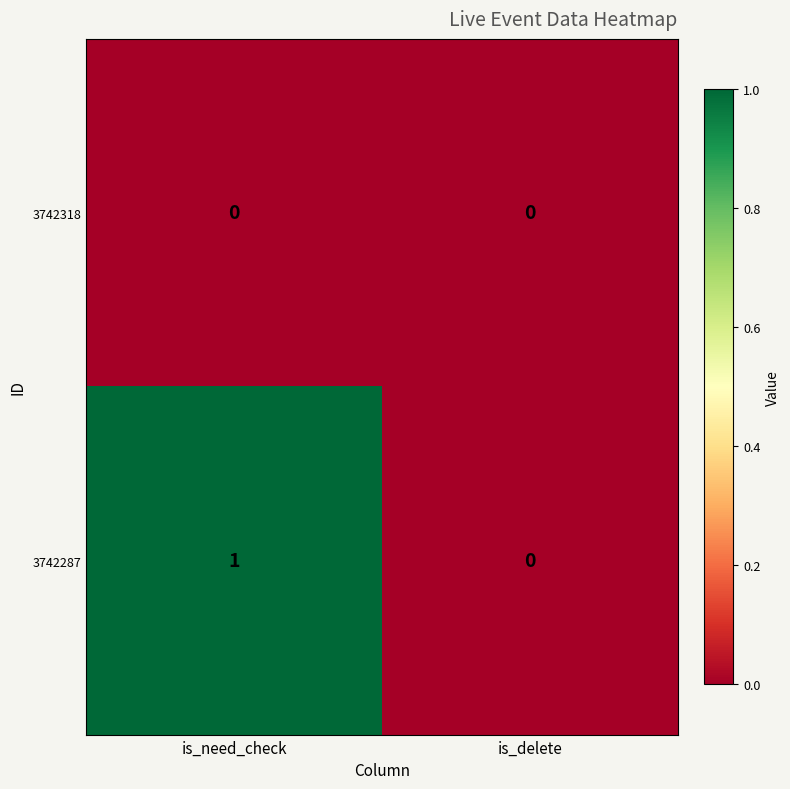

At which label is 3742287 closest to 0?

is_delete